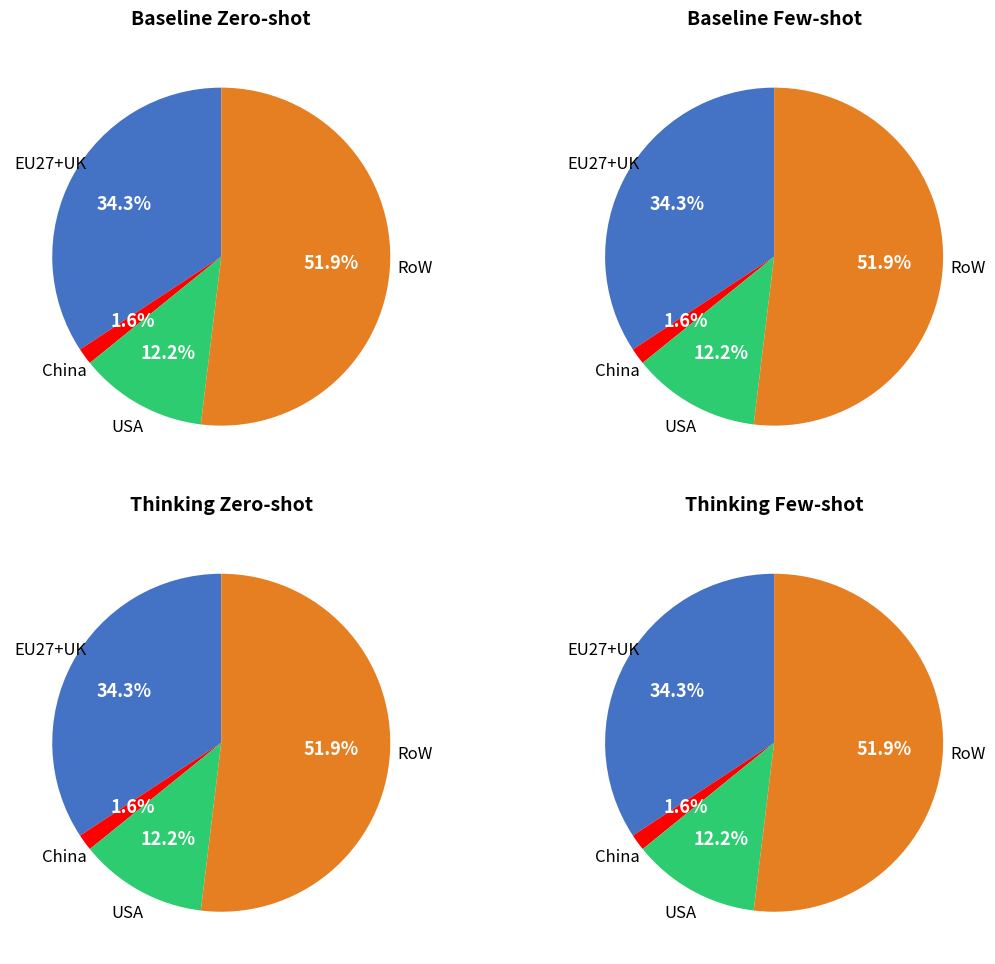

To the nearest percent, what percentage of the pie is EU27+UK?

34%